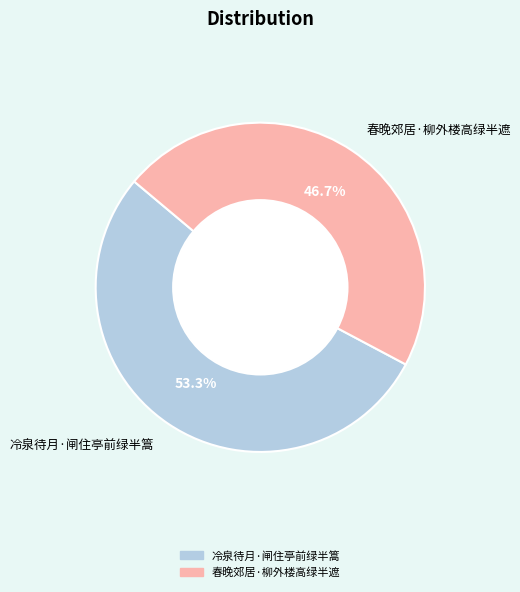

Which category has the biggest portion of the pie?

冷泉待月·闸住亭前绿半篙